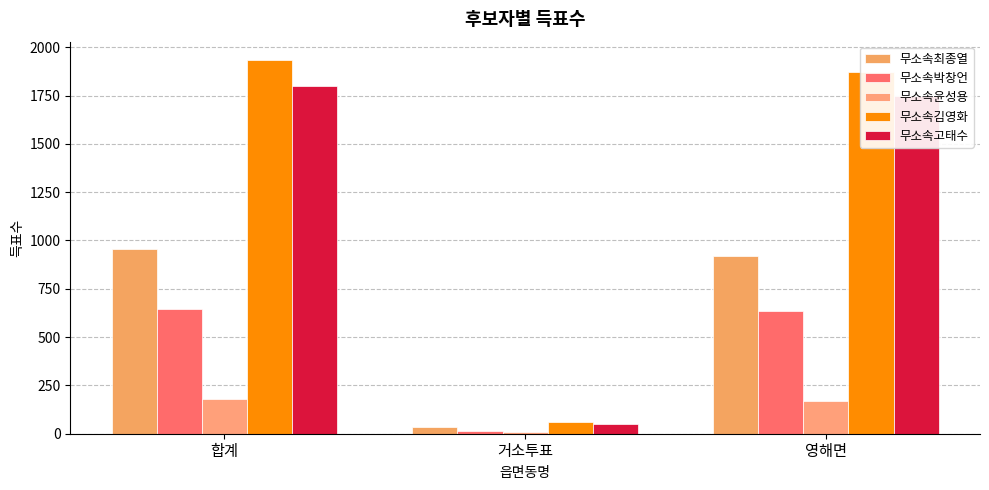

What is the total value across all series at 영해면?

5345